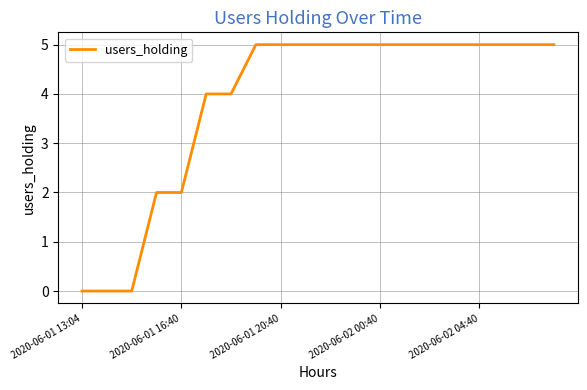

Reading left to right, transcribe all the data shown in this chart.

0	0	0	2	2	4	4	5	5	5	5	5	5	5	5	5	5	5	5	5